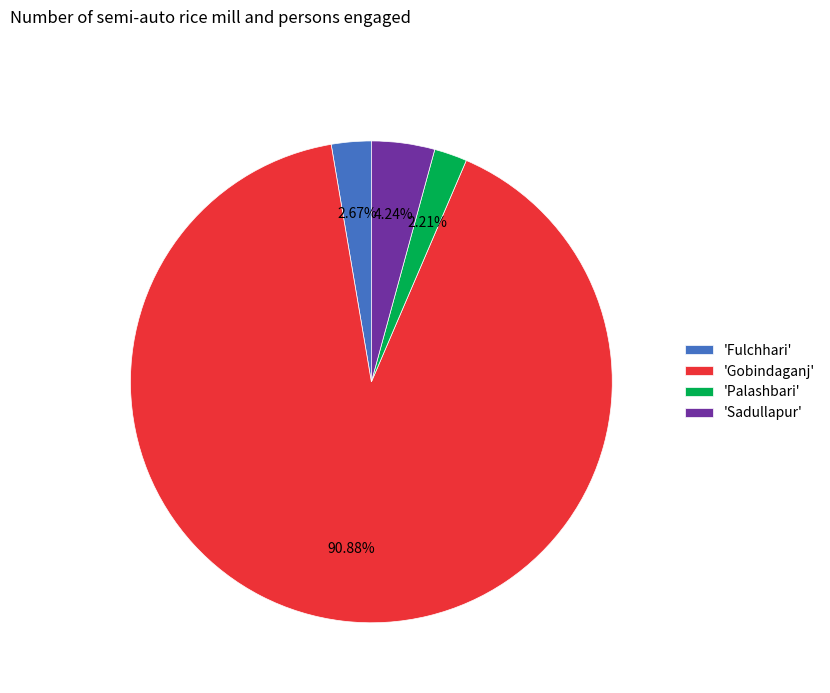

Is there any slice that represents more than half of the pie?

Yes